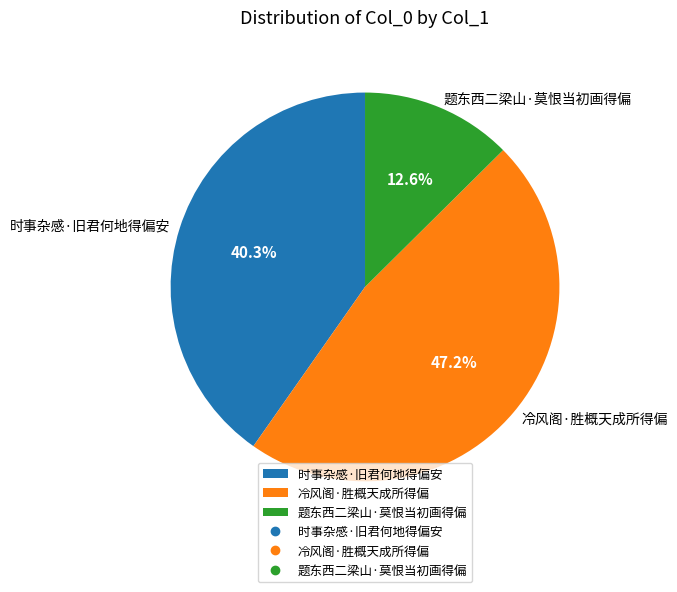

Does 时事杂感·旧君何地得偏安 account for over 50% of the chart?

No